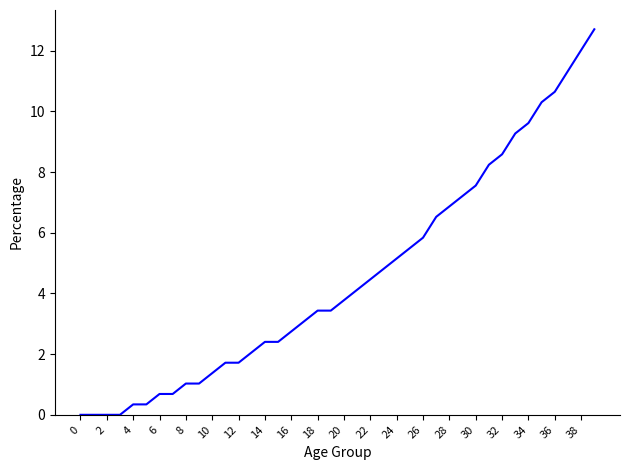

What is the greatest value displayed?

12.7